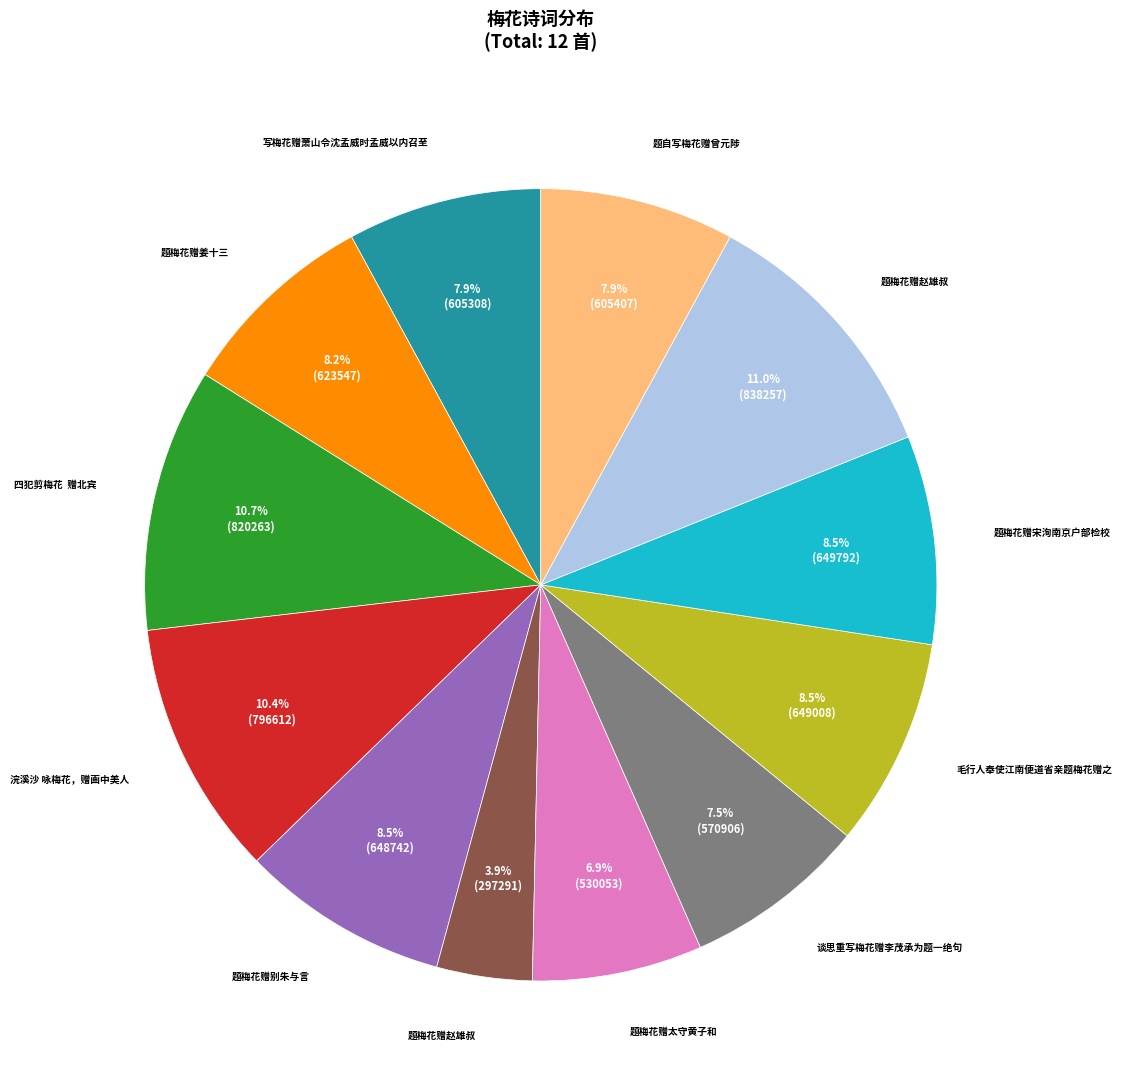

Is there a majority slice in this chart?

No